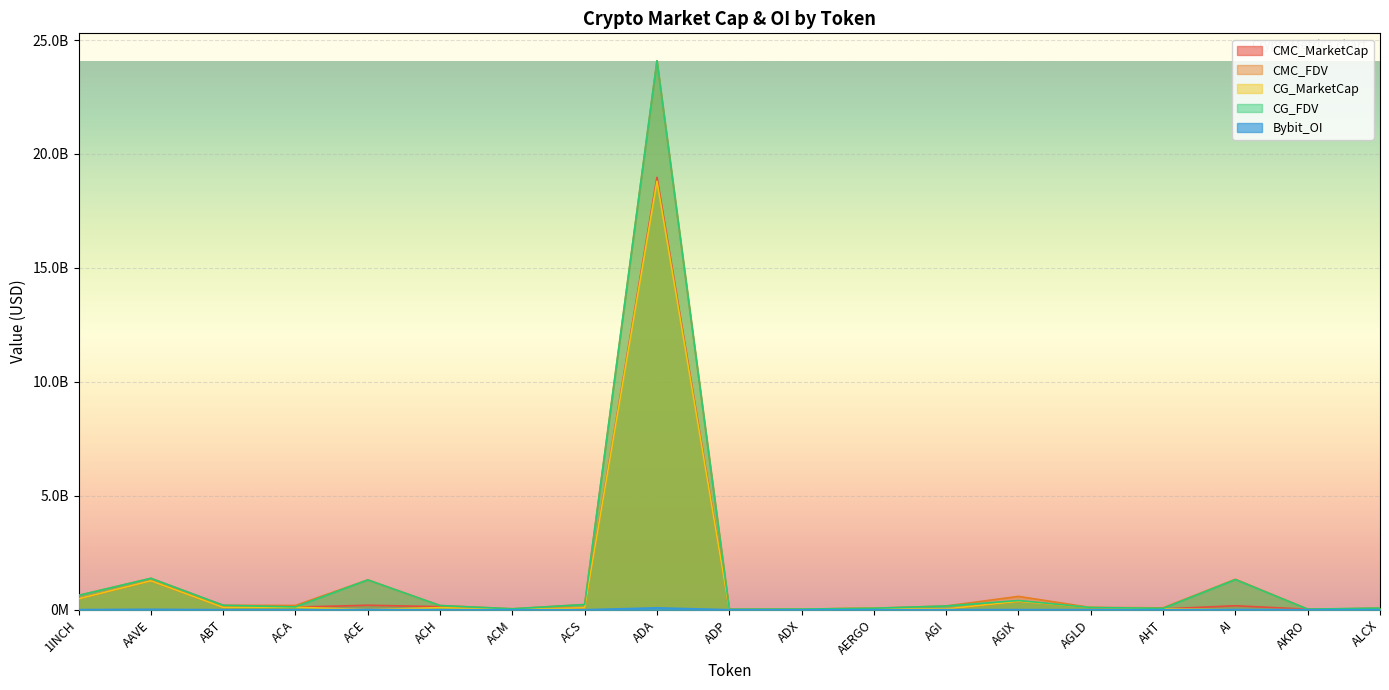

Which label corresponds to the smallest value in the chart?

ACE